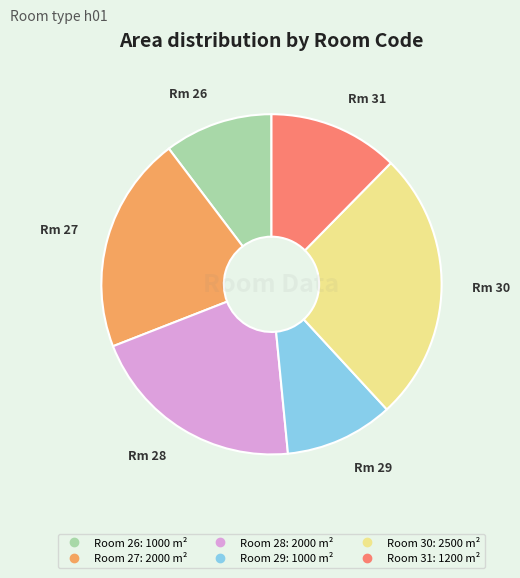

Does any single category account for the majority?

No